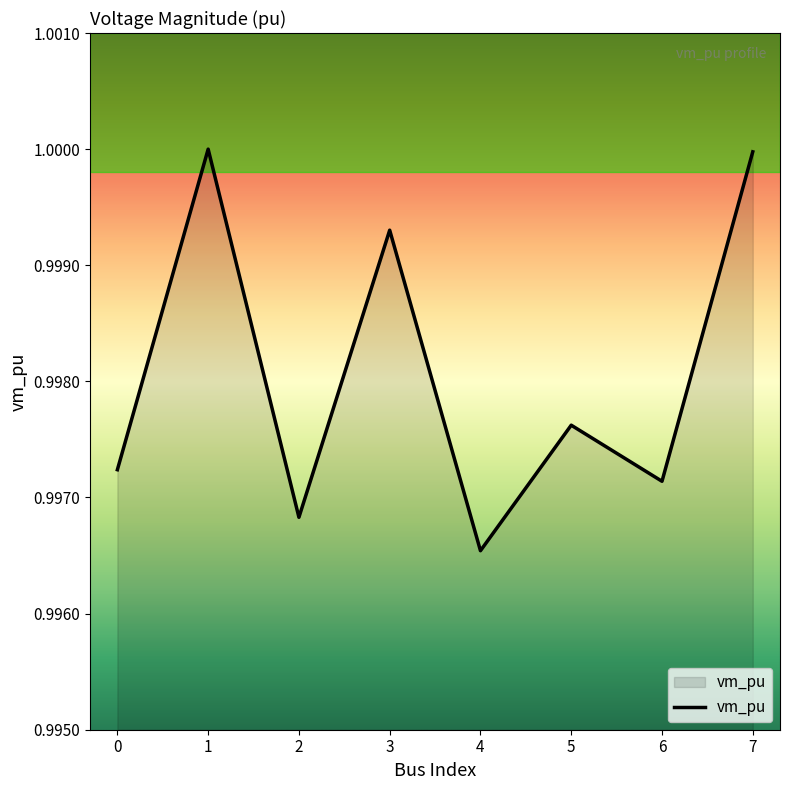

At which category does the data reach its first local valley?

2